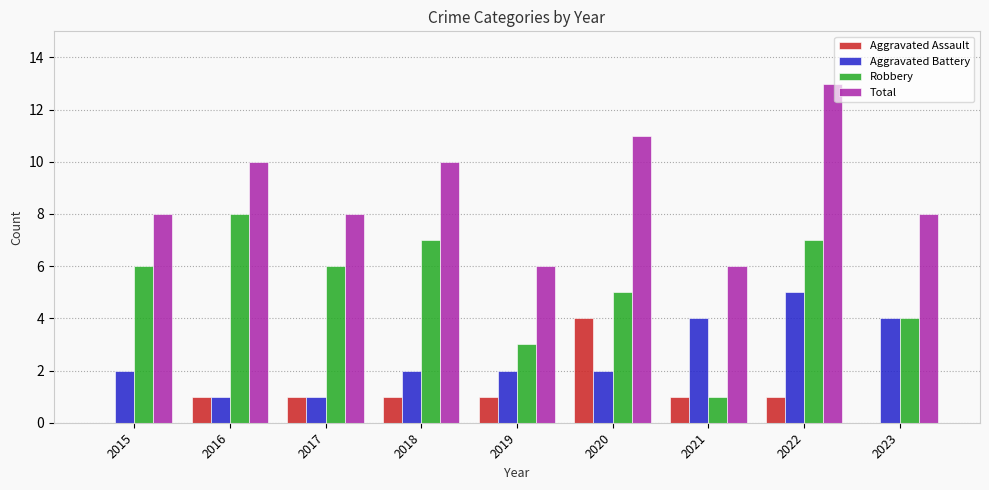

What is the maximum value shown in the chart?

13